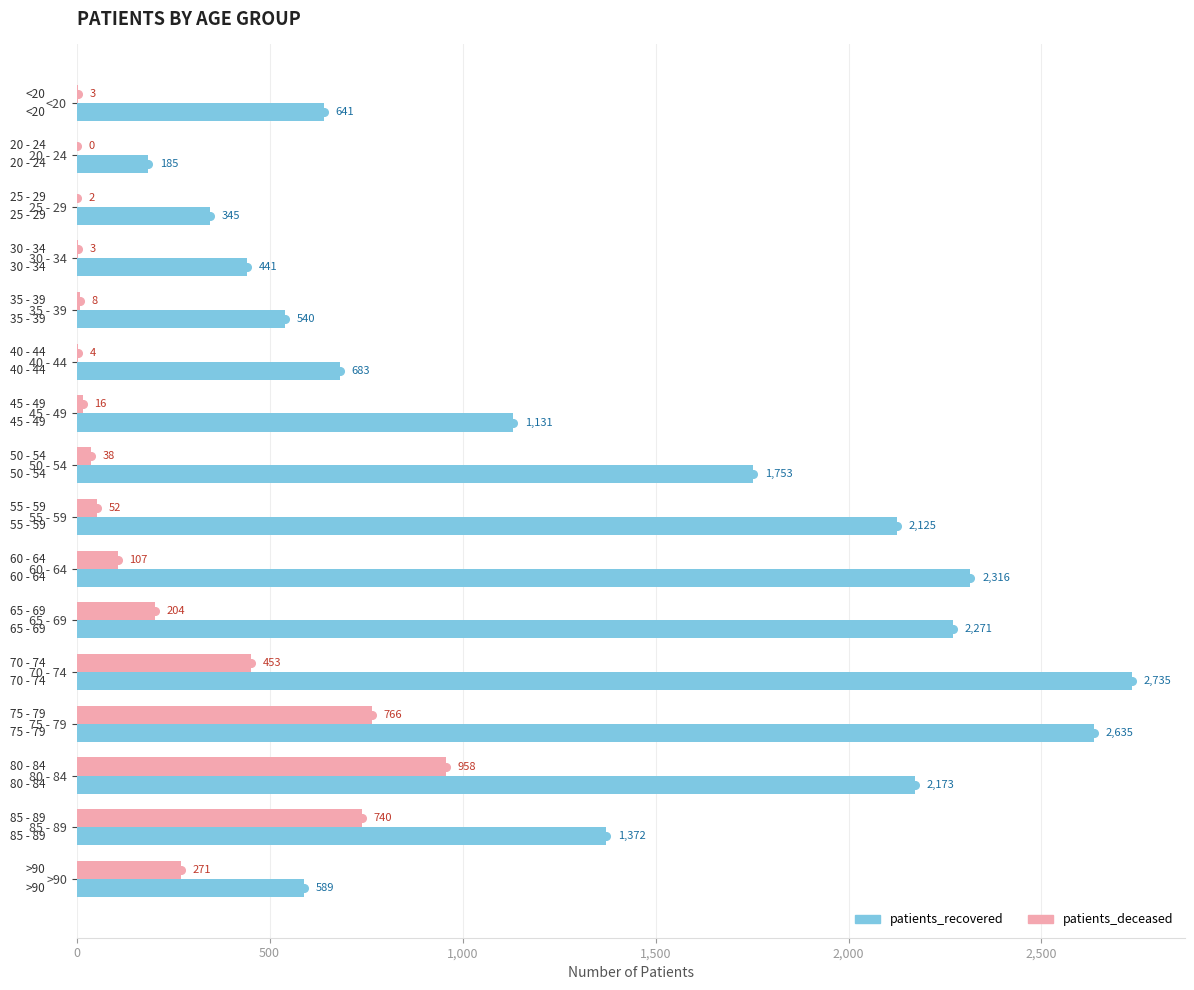

Read the patients_deceased value at 75 - 79, to the nearest 100.

800